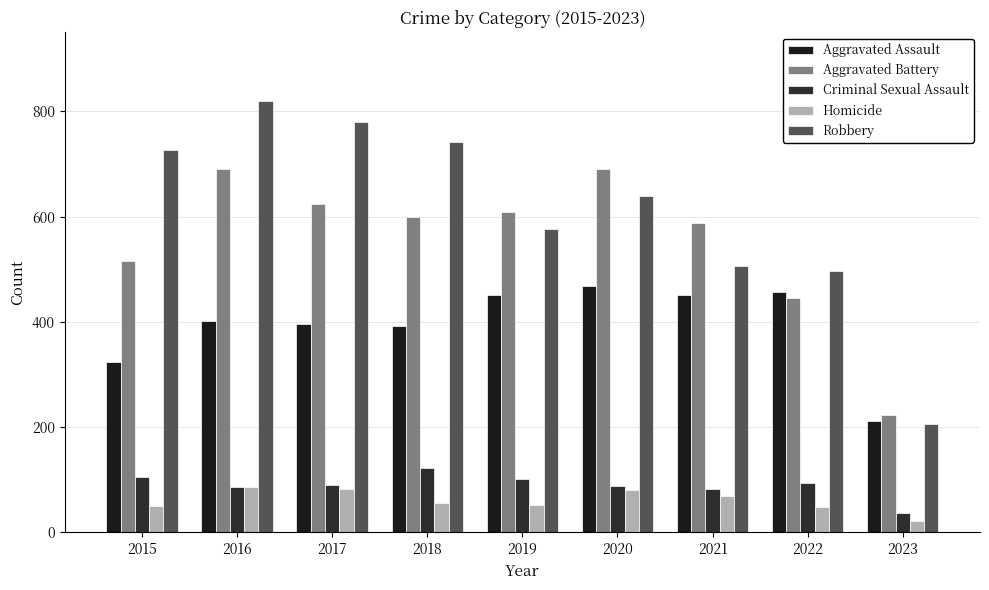

What is the total value across all series at 2023?

698